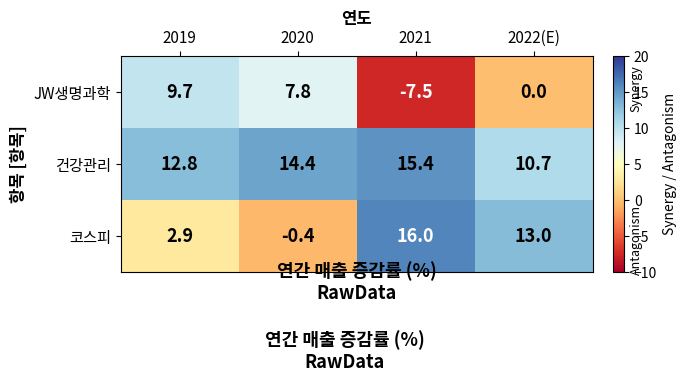

Which series changed the most between 2020 and 2021?

코스피